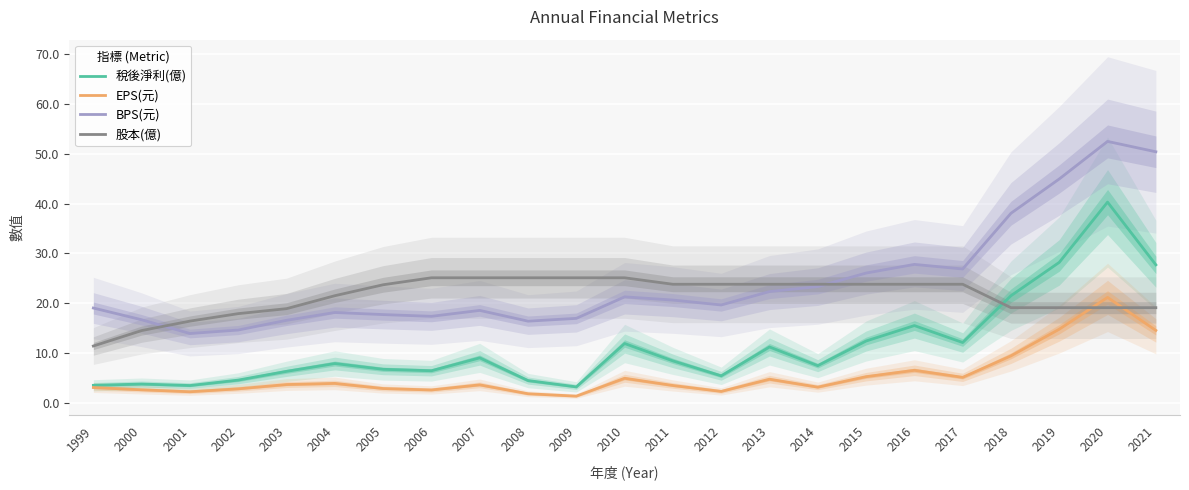

The EPS(元) series shows 4.7 at 2013. True or false?

True